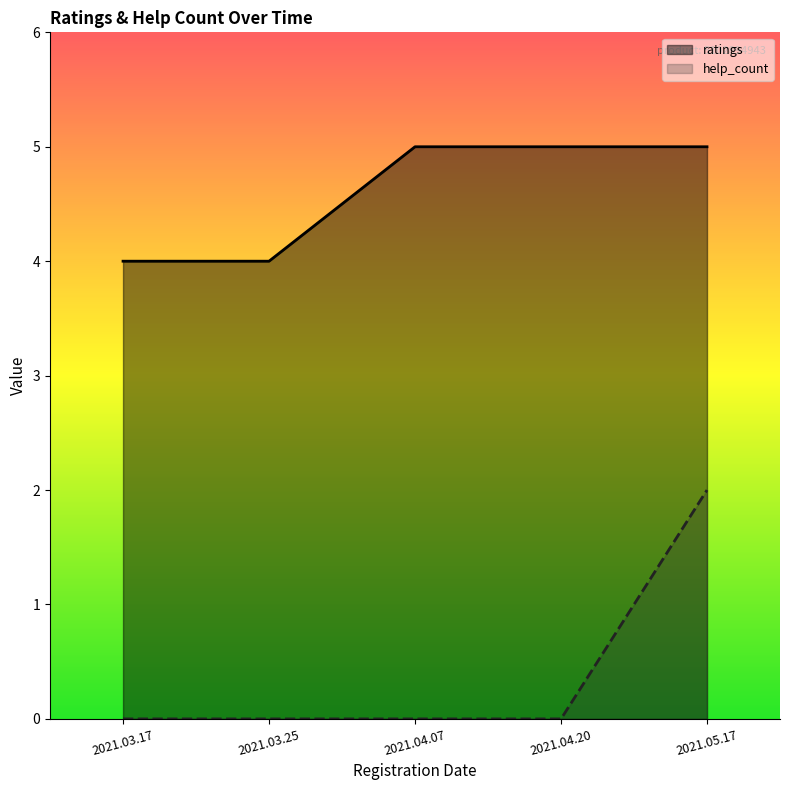

Reading left to right, list all the values displayed in this chart.

ratings: 2021.03.17=4	2021.03.25=4	2021.04.07=5	2021.04.20=5	2021.05.17=5
help_count: 2021.03.17=0	2021.03.25=0	2021.04.07=0	2021.04.20=0	2021.05.17=2